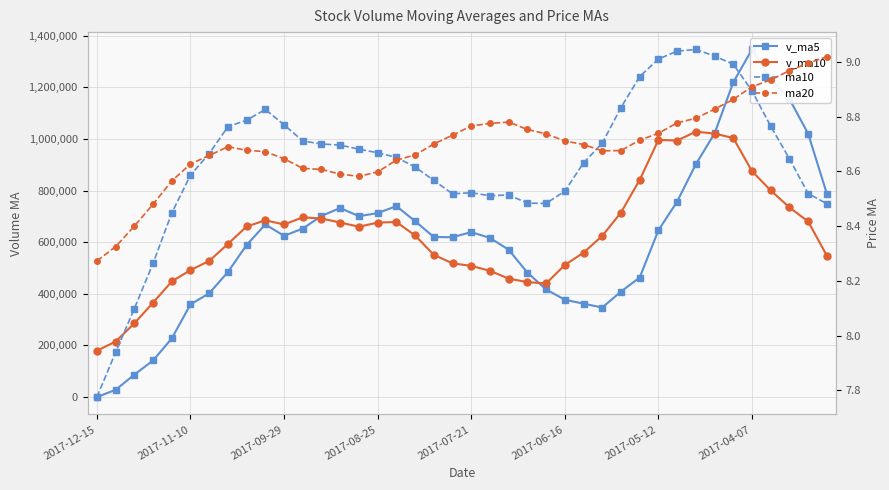

At which label does v_ma10 reach its minimum?

2017-12-15